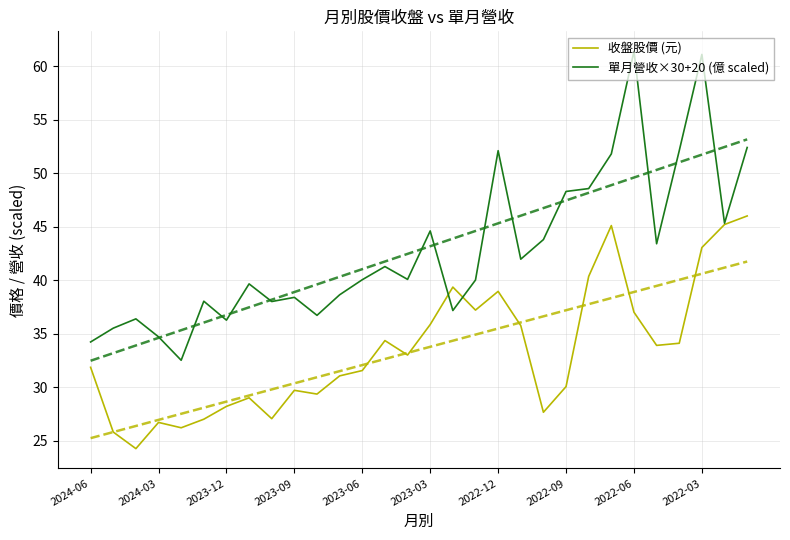

Reading right to left, transcribe all the data shown in this chart.

收盤股價 (元): 46.0	45.2	43.0	34.1	33.9	37.0	45.1	40.4	30.1	27.6	35.8	39.0	37.2	39.4	35.9	33.0	34.4	31.6	31.1	29.4	29.7	27.1	29.0	28.2	27.0	26.2	26.7	24.2	25.8	31.9
單月營收×30+20 (億 scaled): 52.4	45.3	61.1	52.1	43.4	61.4	51.8	48.6	48.3	43.8	42.0	52.1	40.0	37.2	44.6	40.1	41.3	40.0	38.6	36.7	38.4	38.0	39.7	36.3	38.0	32.5	34.7	36.4	35.5	34.2